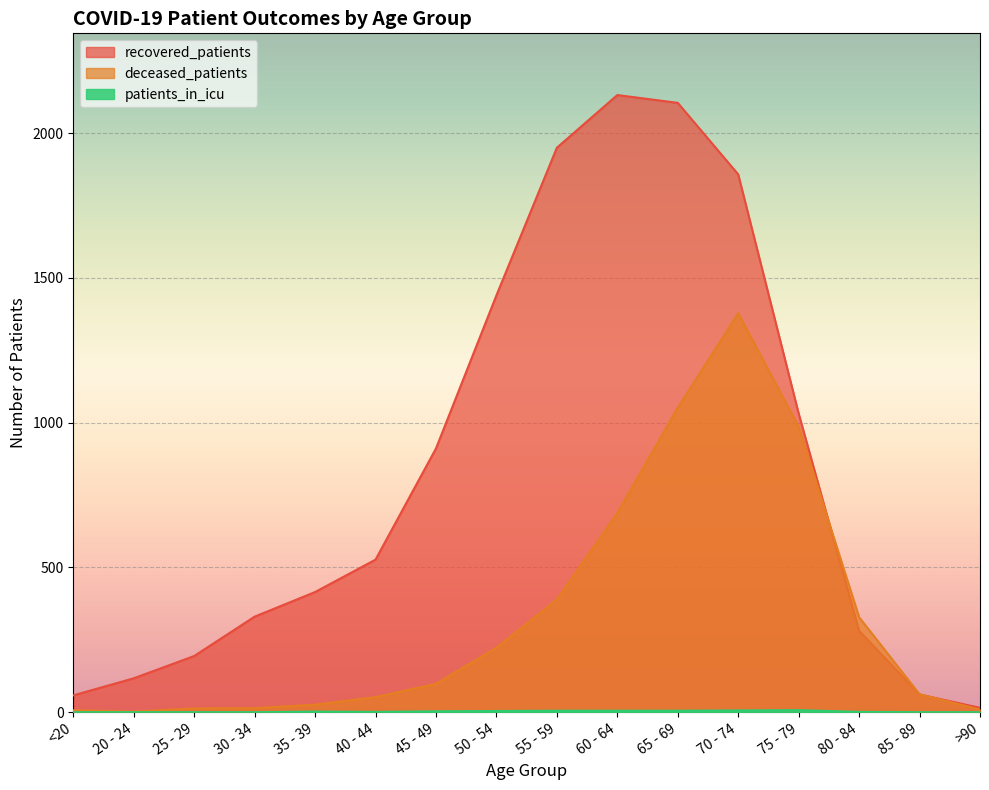

How many intersections are there between deceased_patients and recovered_patients?

2